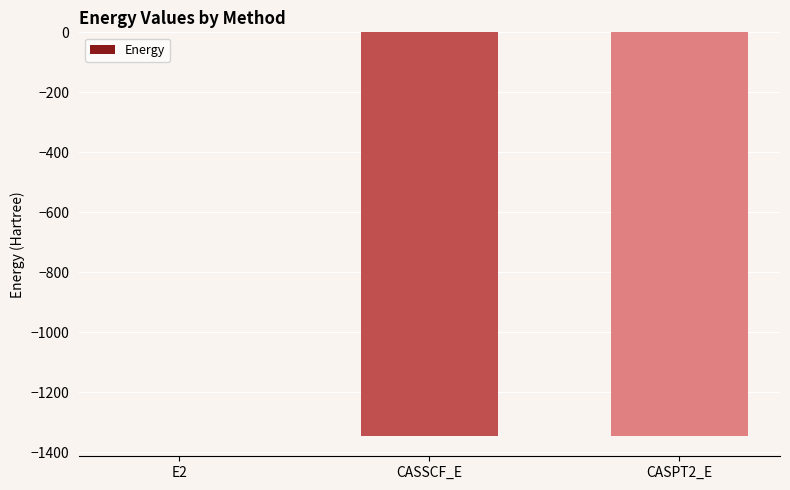

What value does the data have at CASSCF_E?

-1345.5